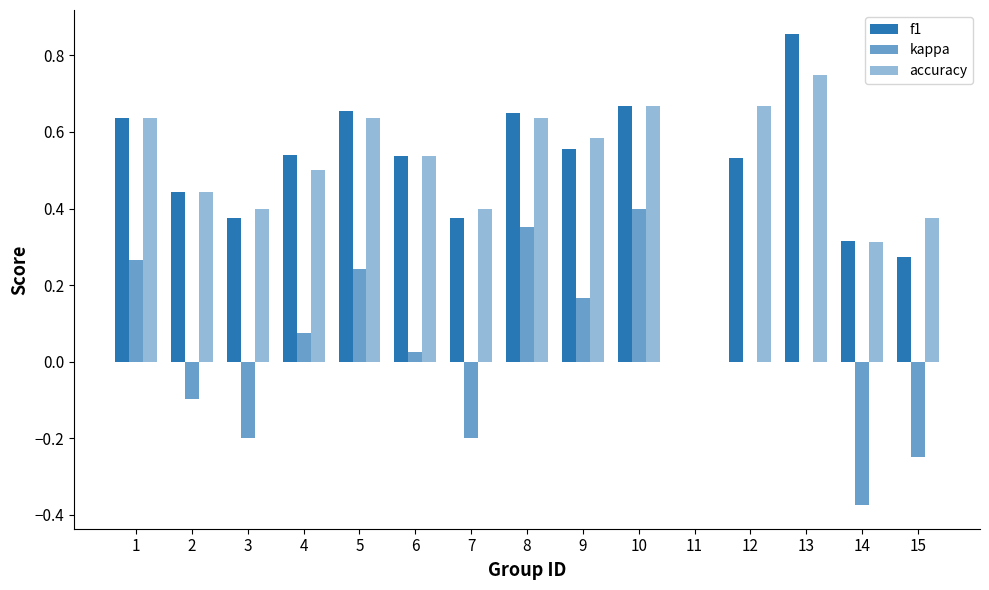

Are the bars grouped side by side (vs. stacked)?

Yes